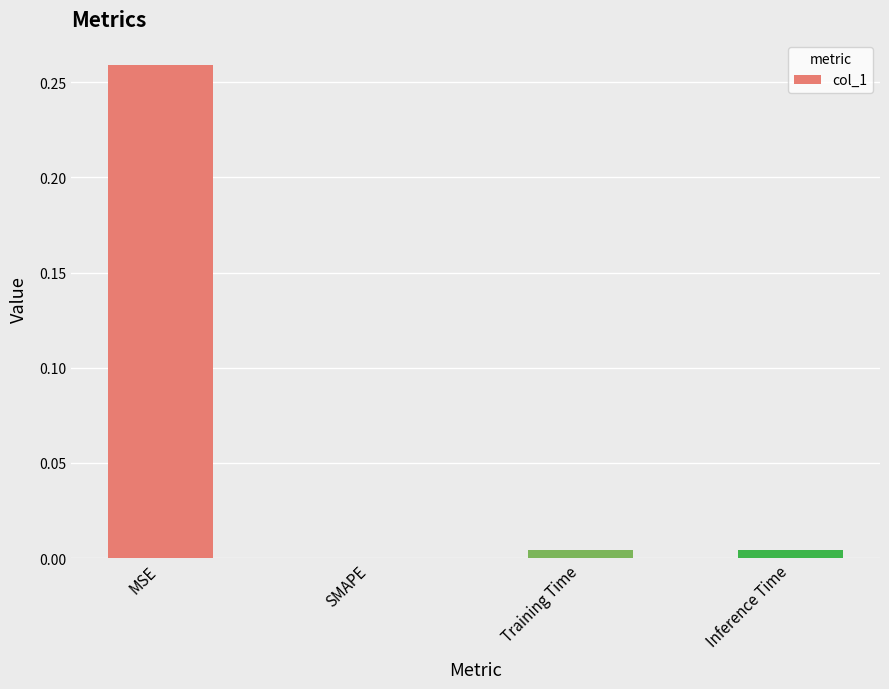

Between MSE and Inference Time, which is larger?

MSE